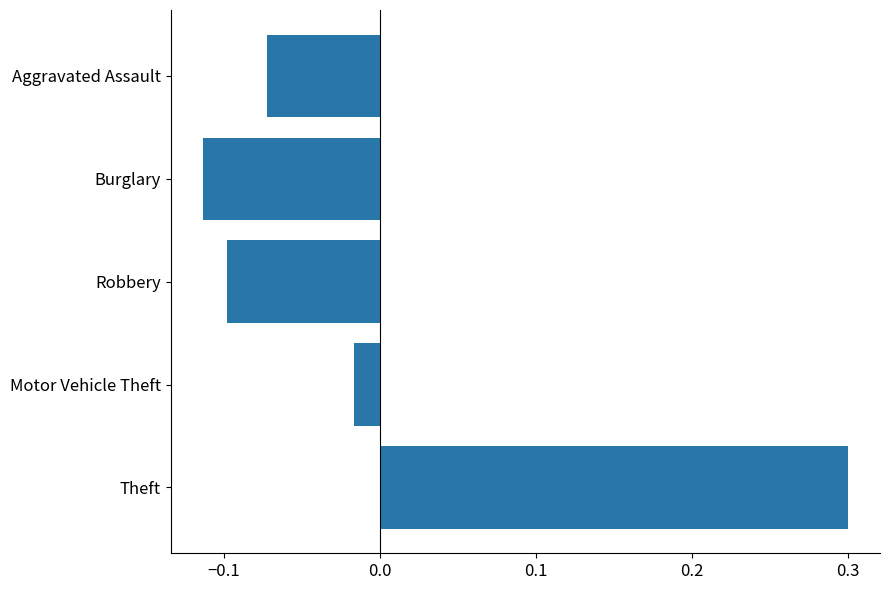

Which has a higher value, Aggravated Assault or Robbery?

Aggravated Assault